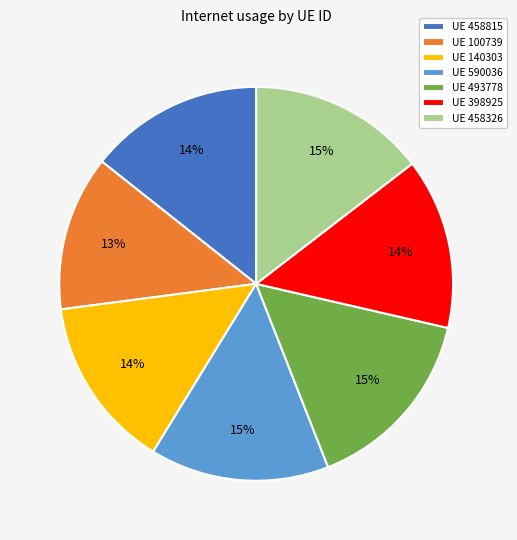

To the nearest percent, what percentage of the pie is UE 458326?

15%